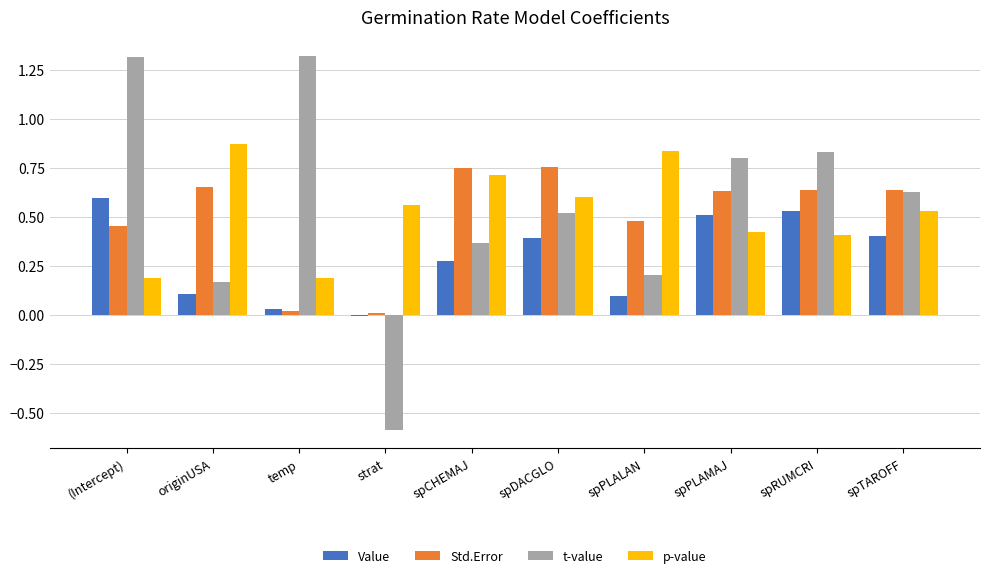

What is the total value across all series at spRUMCRI?

2.4